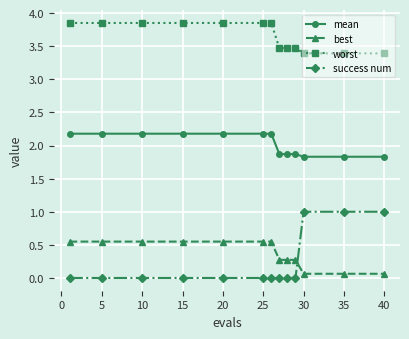

Which series has the largest total across all categories?

worst